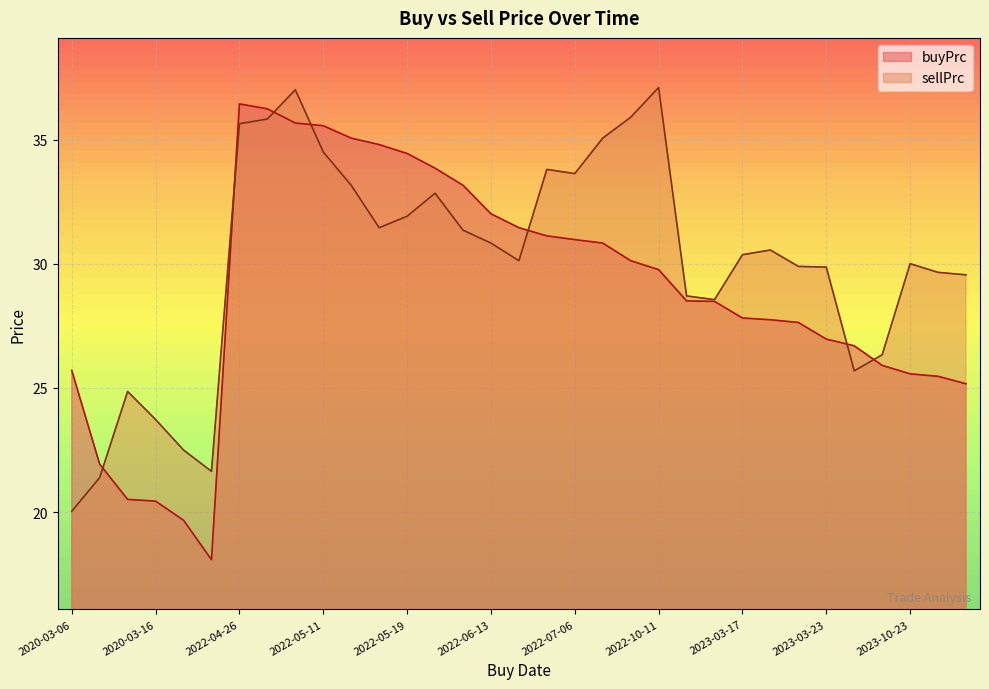

At how many categories does at least one series exceed 28?

25